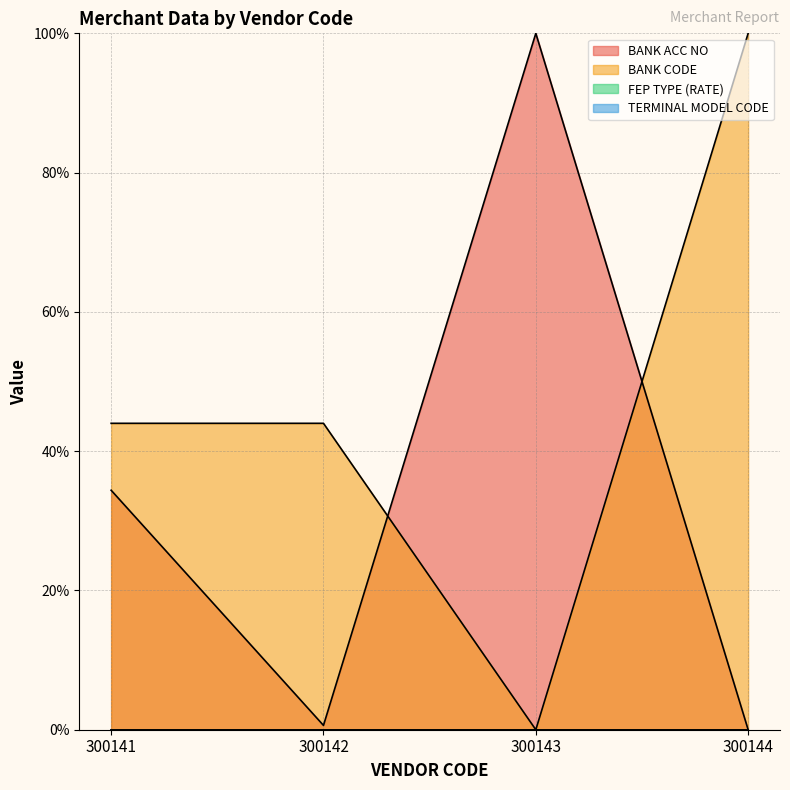

What is the value of the BANK ACC NO point at the 1st from the left?

34.4